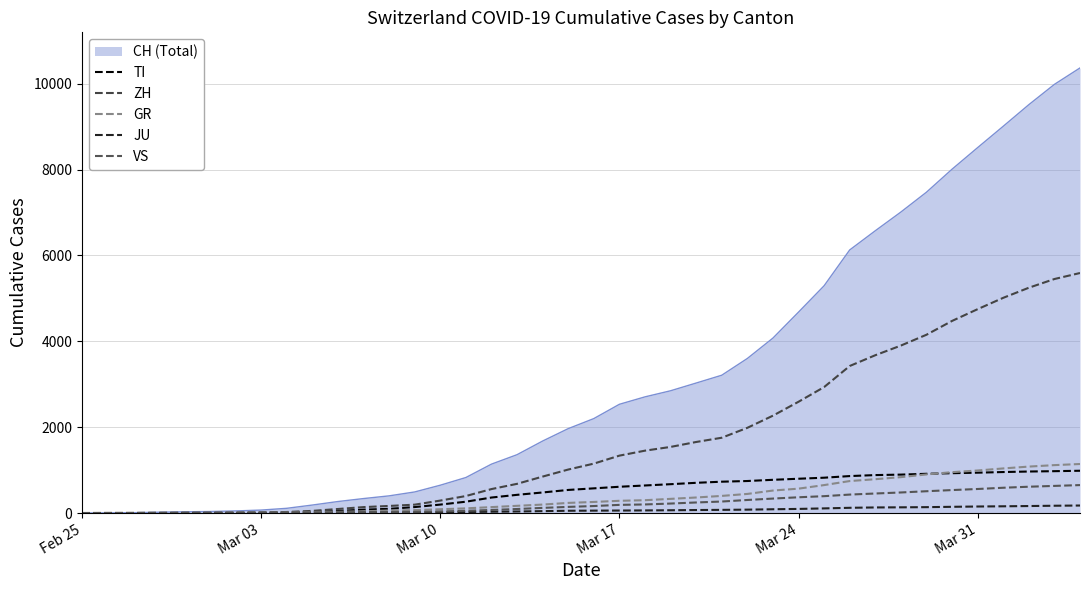

Which series has the largest total across all categories?

CH (Total)